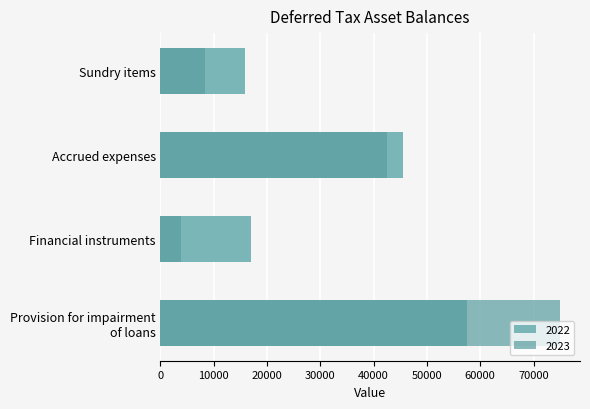

Read the Group 2 (57540+) value at Accrued expenses, to the nearest 50.

45450